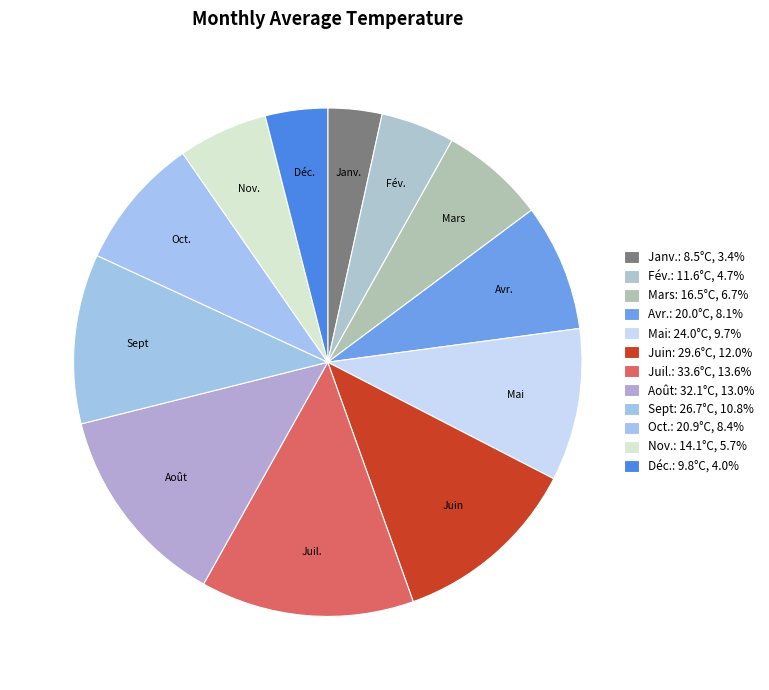

What is the smallest slice in the pie chart?

Janv.